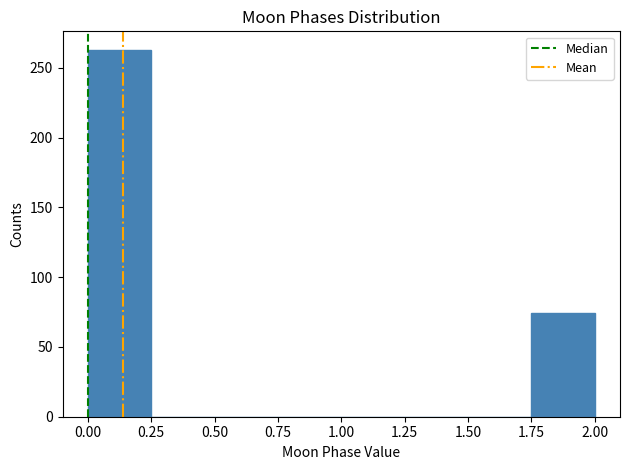

Reading left to right, list every bar in this chart as the range it spans on the x-axis followed by its height. The values are not printed on the chart, so give them approximately, as read against the axis.

0.00 to 0.25: 265
0.25 to 0.50: 0
0.50 to 0.75: 0
0.75 to 1.00: 0
1.00 to 1.25: 0
1.25 to 1.50: 0
1.50 to 1.75: 0
1.75 to 2.00: 75